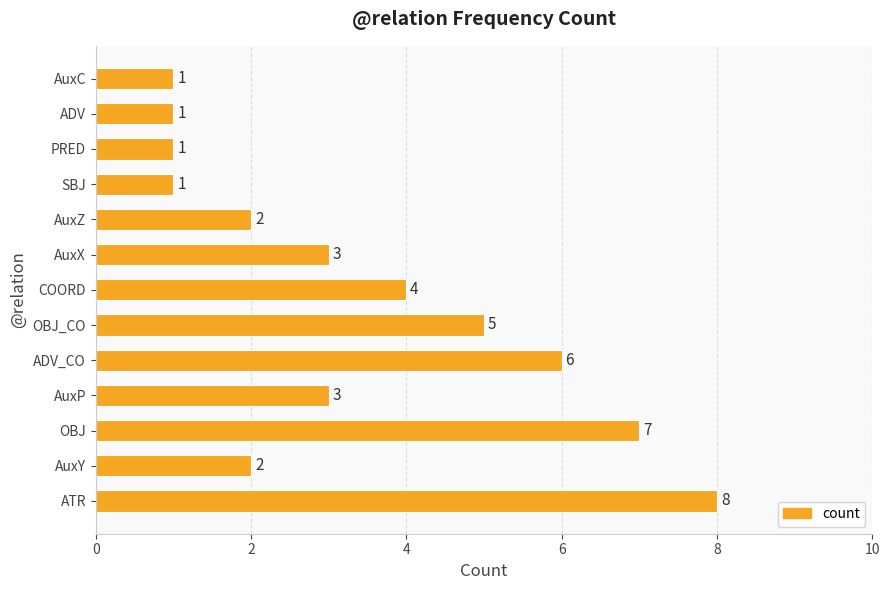

What is the smallest value displayed?

1